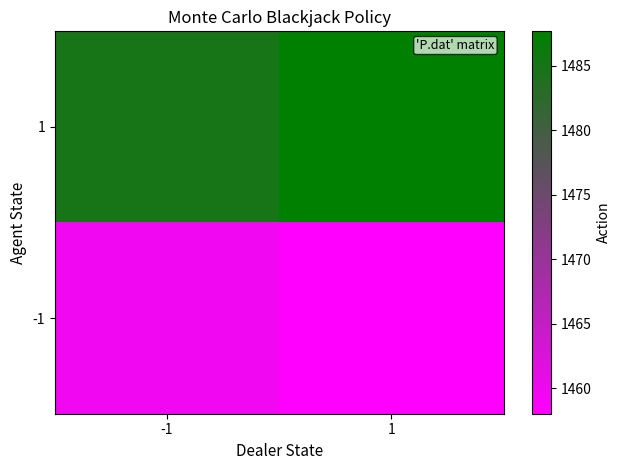

Reading left to right, extract all data points from this chart.

1: -1=1484.9	1=1487.7
-1: -1=1459.7	1=1458.0